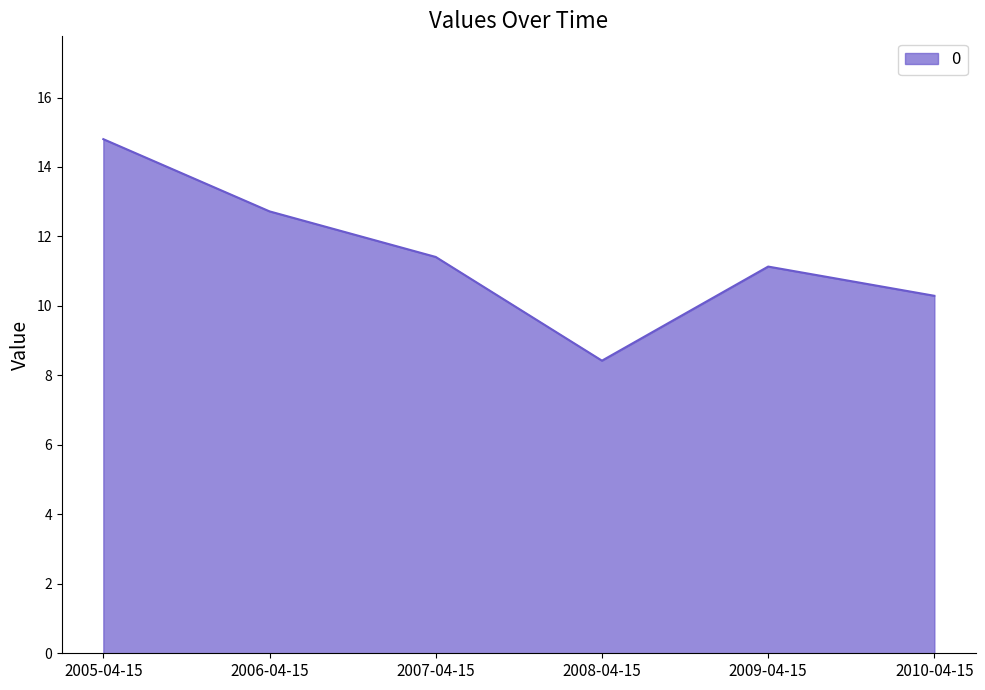

What position from the left is 2005-04-15?

1